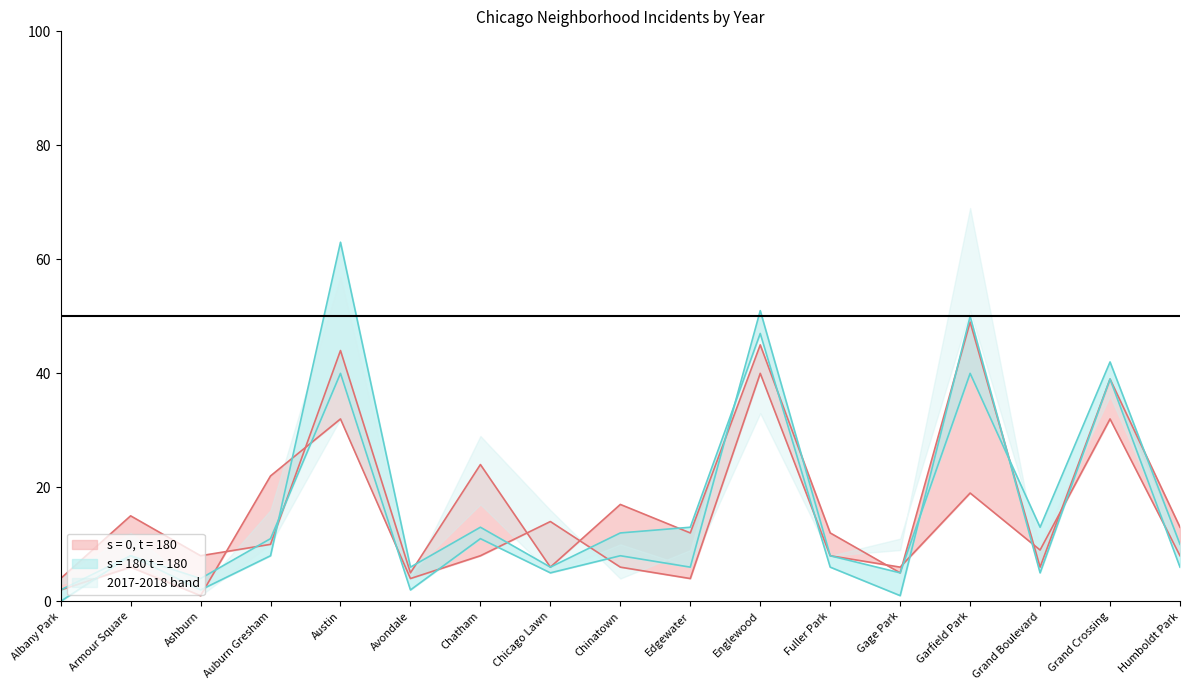

What position from the right is Chatham?

11